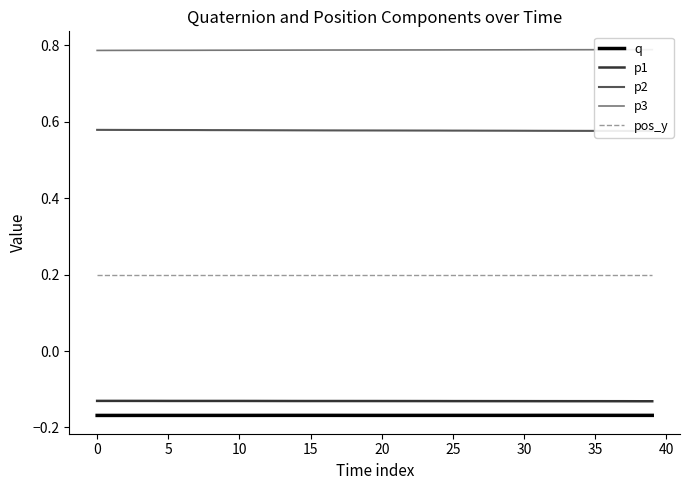

What are all the series names shown in the legend?

q, p1, p2, p3, pos_y